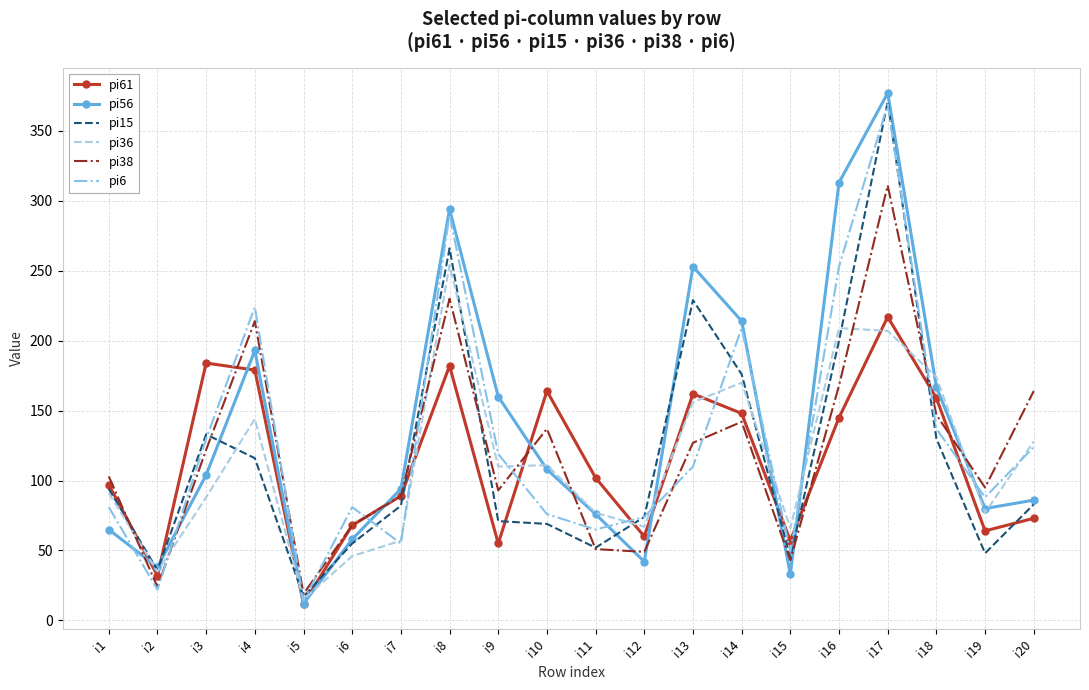

Rank the series at i14 from highest to lowest value.

pi56, pi6, pi15, pi36, pi61, pi38